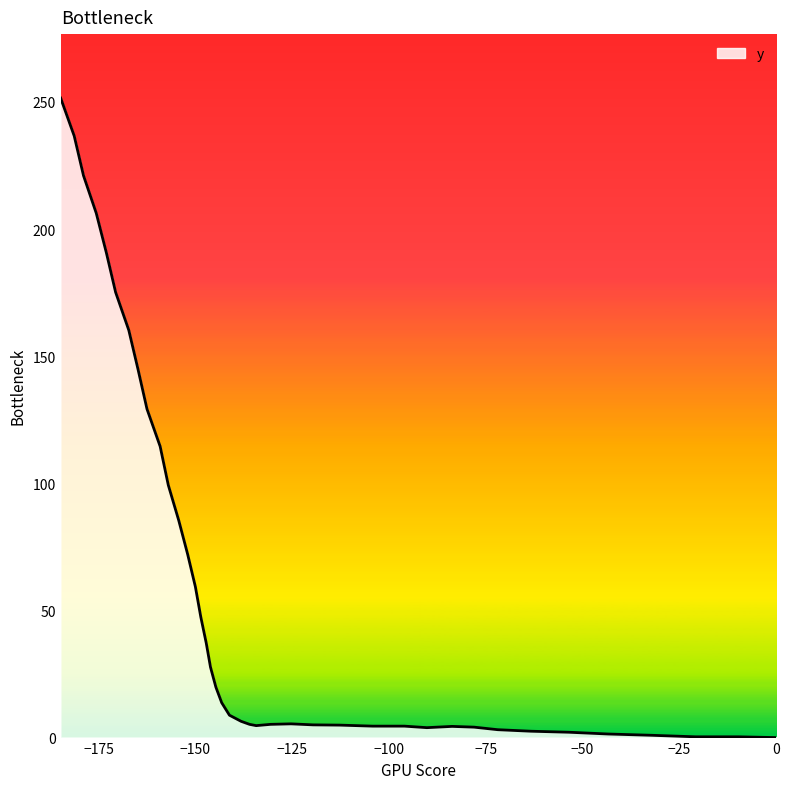

What is the difference between the maximum and minimum values?

251.5